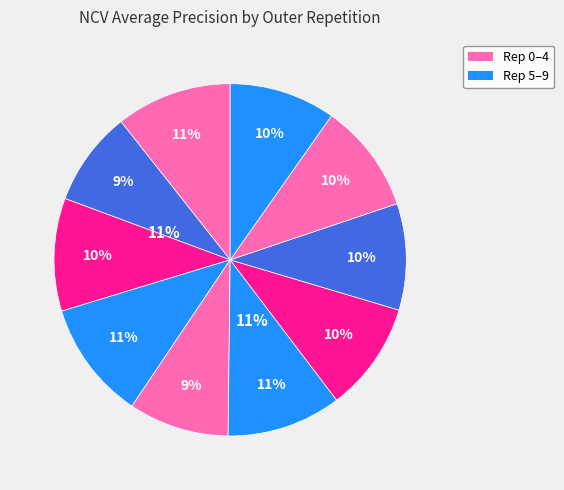

To the nearest percent, what is the difference between the largest and smallest slice percentages?

2%